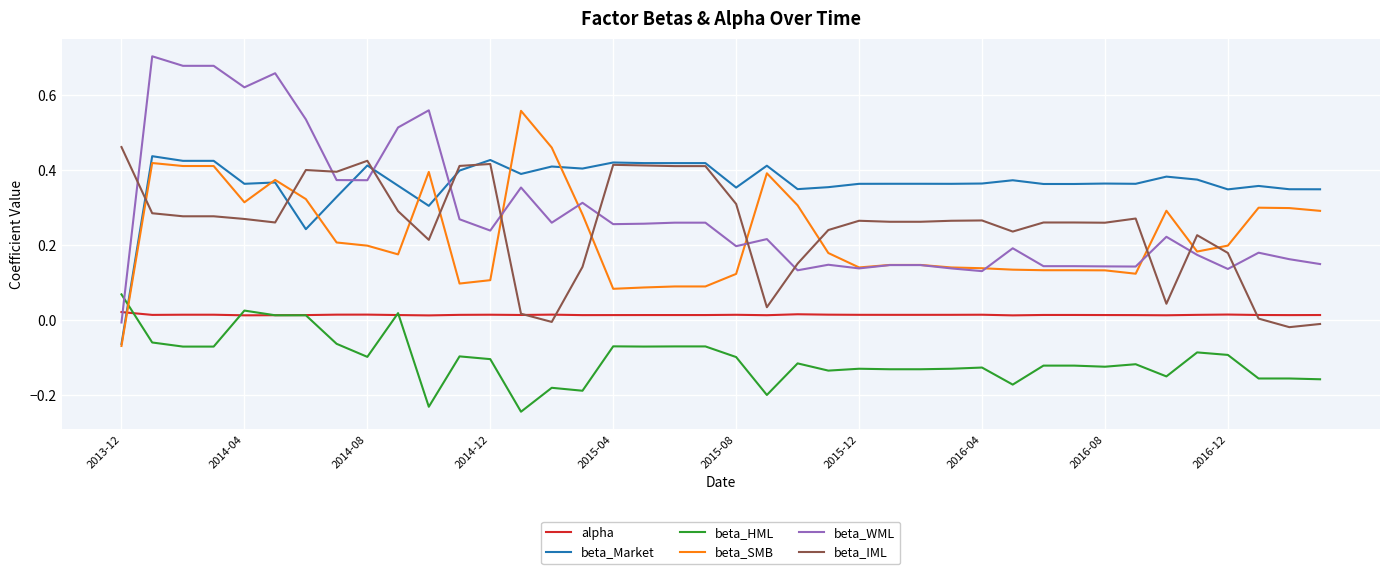

Which series has the largest total across all categories?

beta_Market